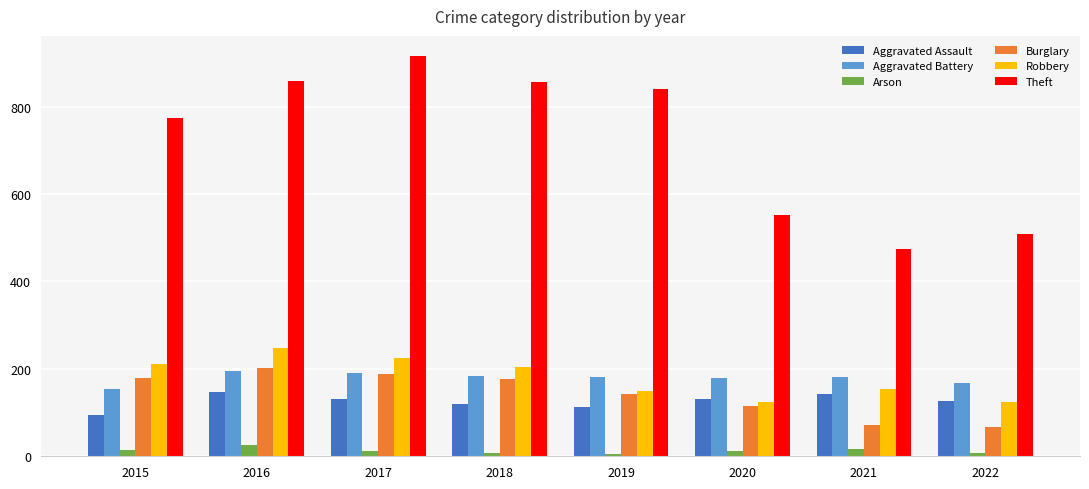

Is the value of Theft at 2022 greater than the value of Aggravated Assault at 2017?

Yes